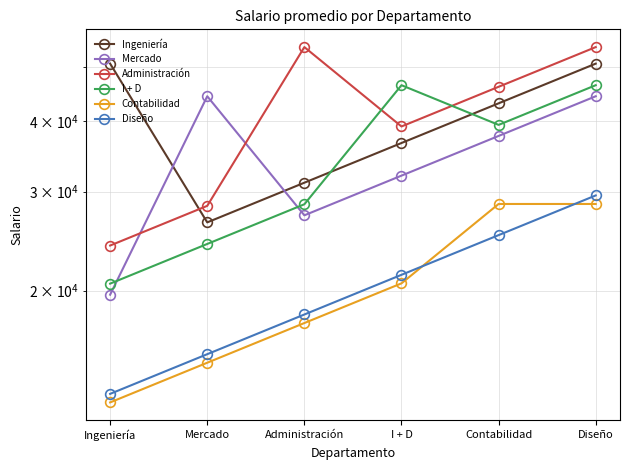

What is the highest value of the I + D series?

46390.9